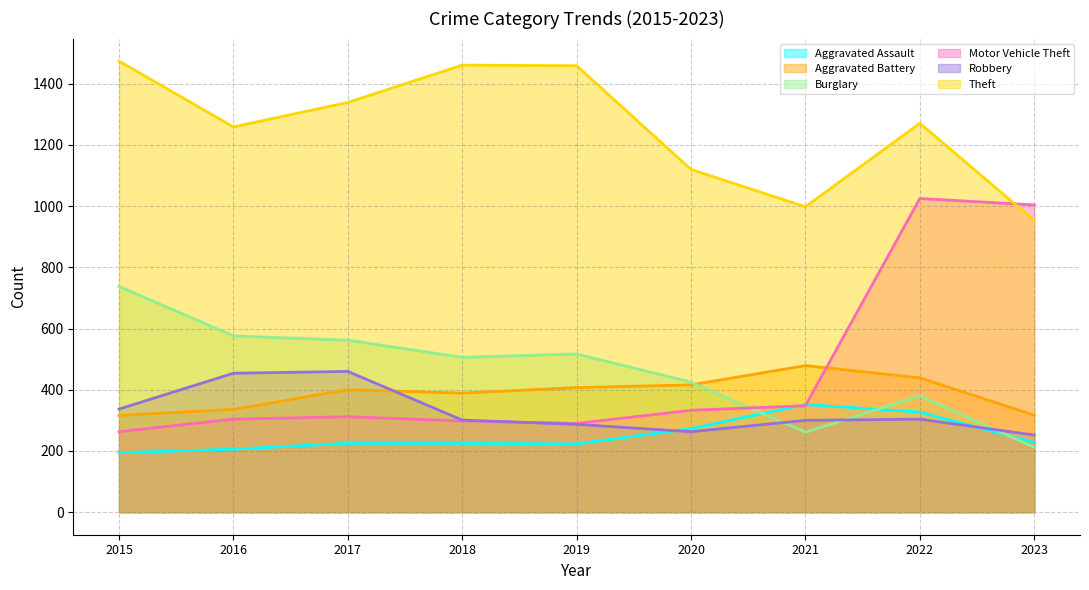

What is the sum of all Robbery values?

2958